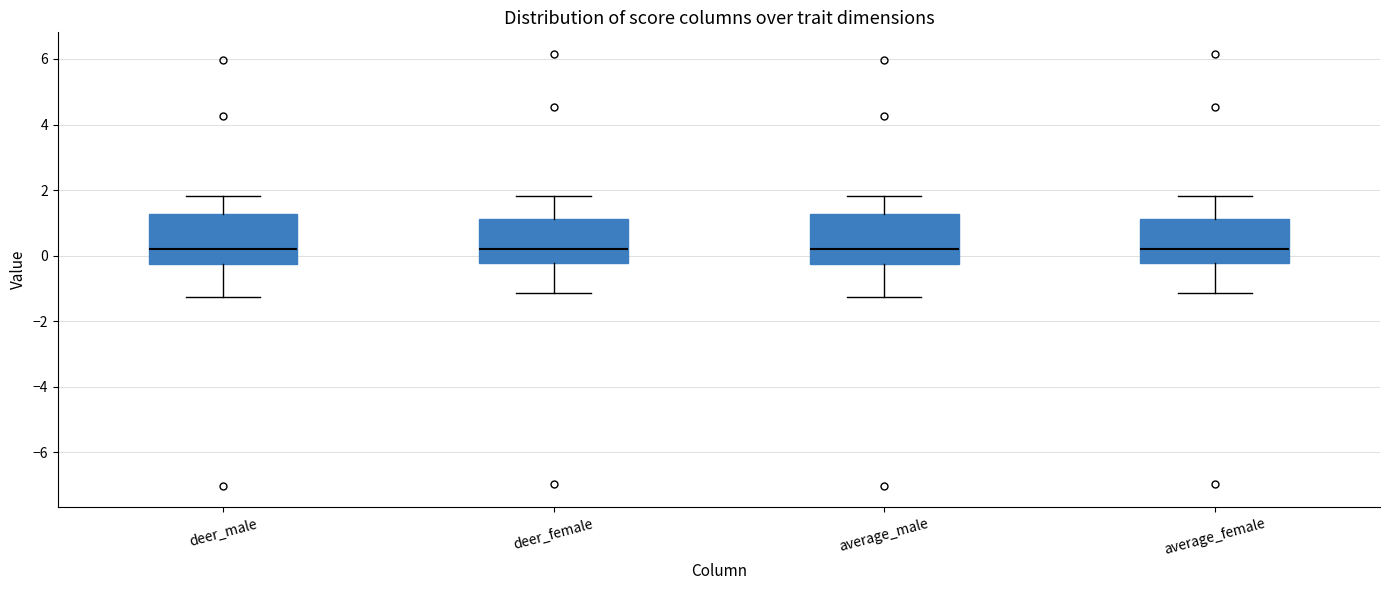

Reading left to right, transcribe this box plot: for each box, give where its median line is, the range the box spans, and where its two whiskers end, as read against the y-axis. The values are not printed on the chart, so give them approximately, as read against the axis.

deer_male: median 0.2, box -0.2 to 1.2, whiskers -1.2 to 1.8
deer_female: median 0.2, box -0.2 to 1.2, whiskers -1.2 to 1.8
average_male: median 0.2, box -0.2 to 1.2, whiskers -1.2 to 1.8
average_female: median 0.2, box -0.2 to 1.2, whiskers -1.2 to 1.8